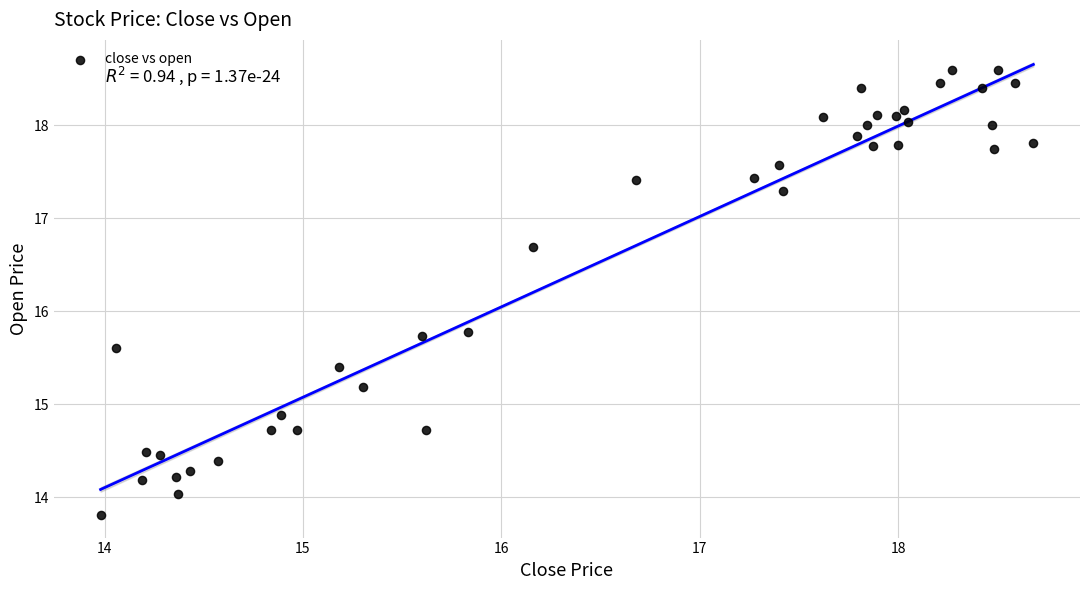

What is the range of Y values (max minus min)?

4.8